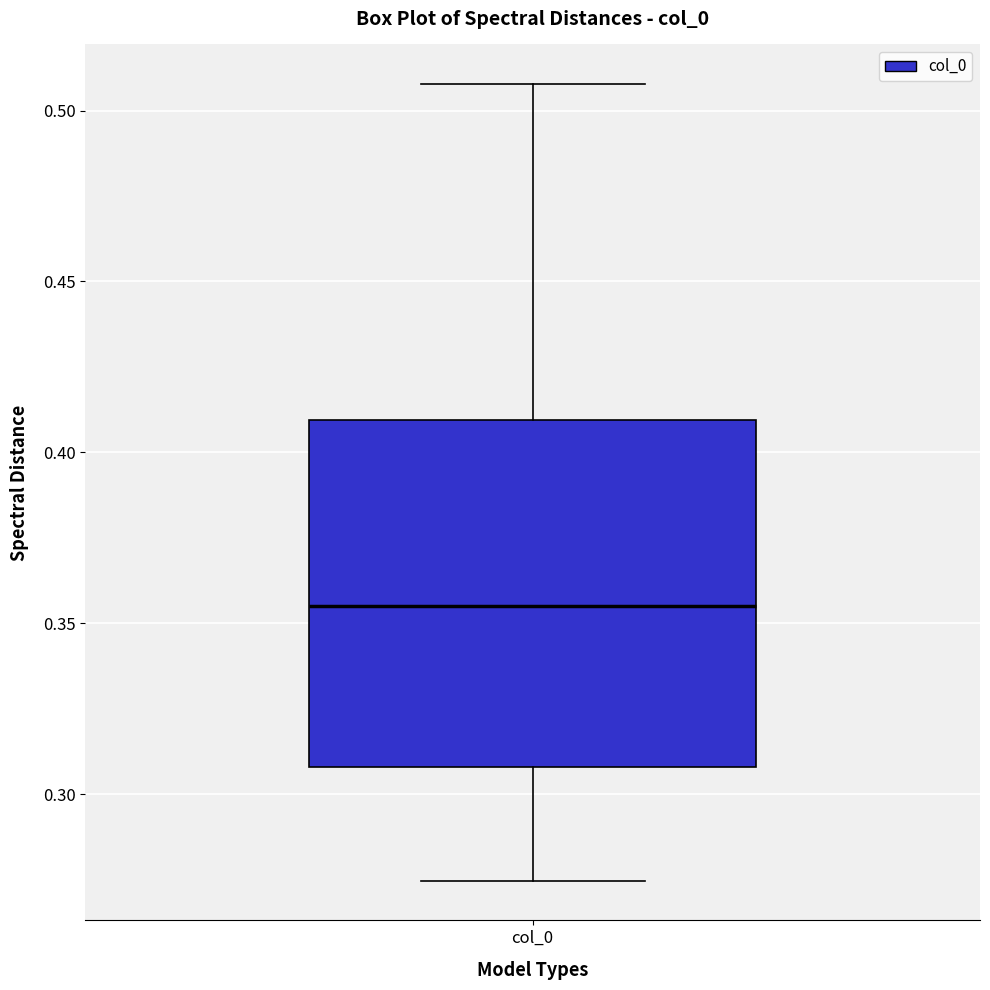

Transcribe this box plot: give where the median line is, the range the box spans, and where the two whiskers end, as read against the y-axis. The values are not printed on the chart, so give them approximately, as read against the axis.

median 0.355, box 0.310 to 0.410, whiskers 0.275 to 0.510